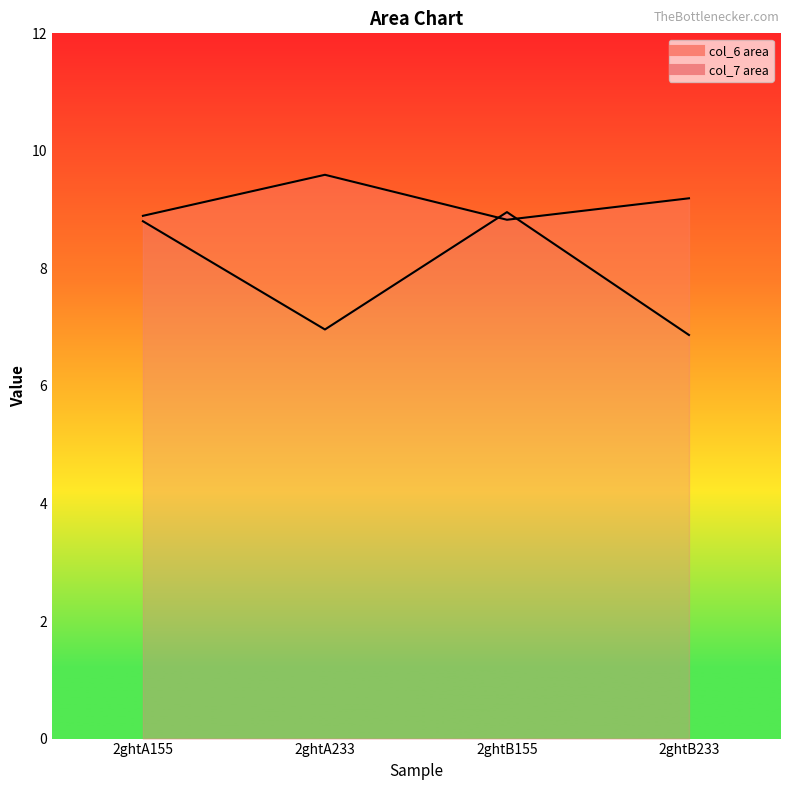

Which series changed the most between 2ghtA155 and 2ghtA233?

col_6